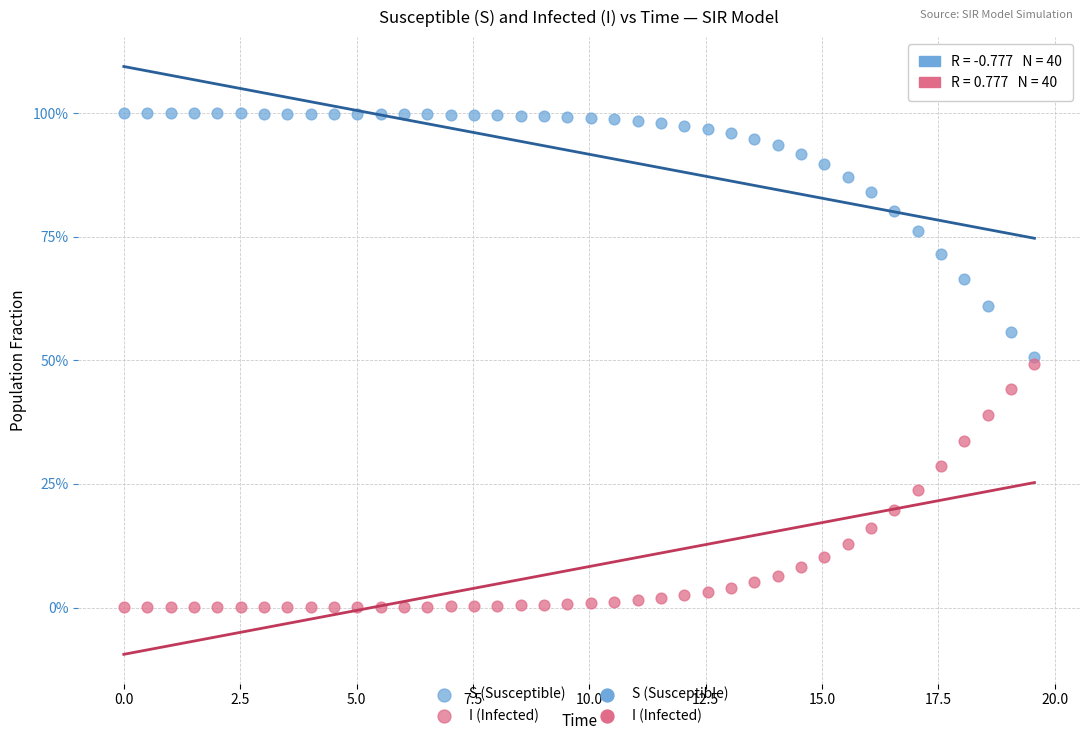

Which series reaches the maximum Y coordinate?

S (Susceptible)